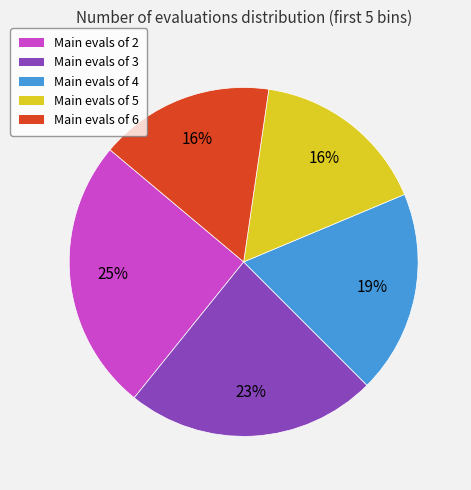

To the nearest percent, what is the difference between the largest and smallest slice percentages?

9%